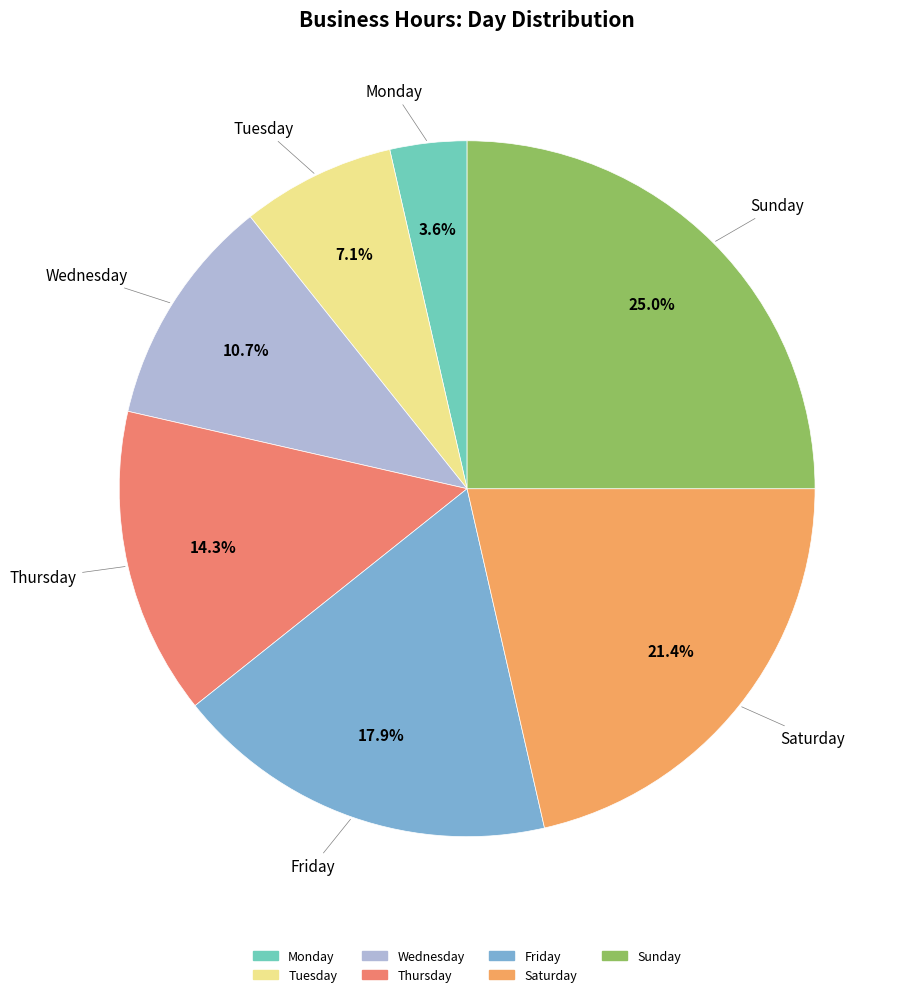

Is the sum of Thursday and Tuesday greater than half?

No